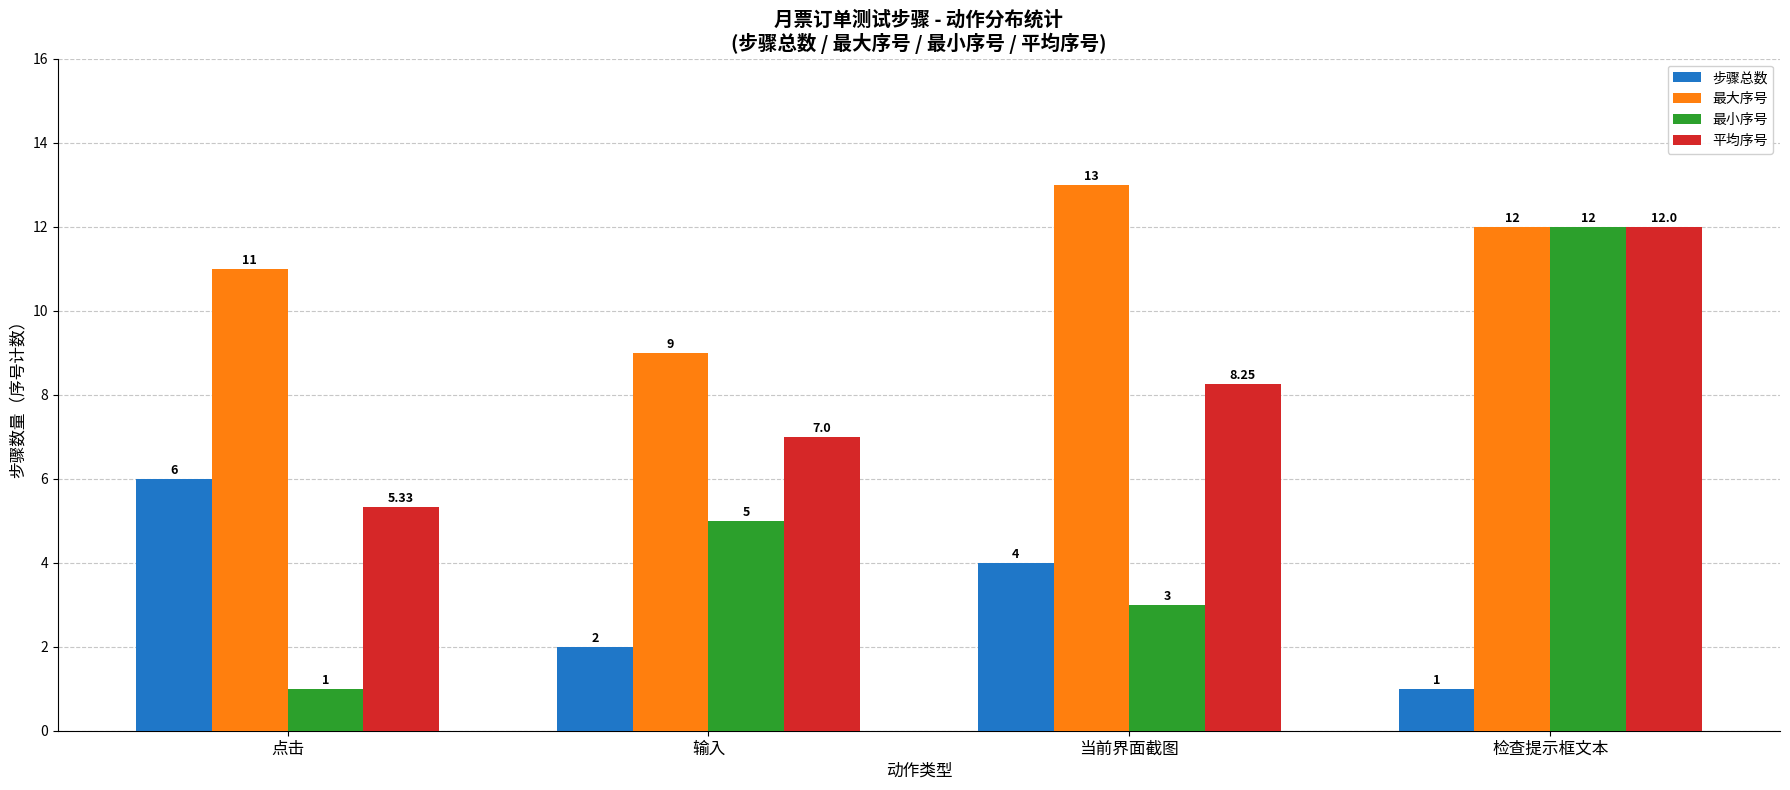

True or false: 步骤总数 has a value of 0.9 at 输入.

False